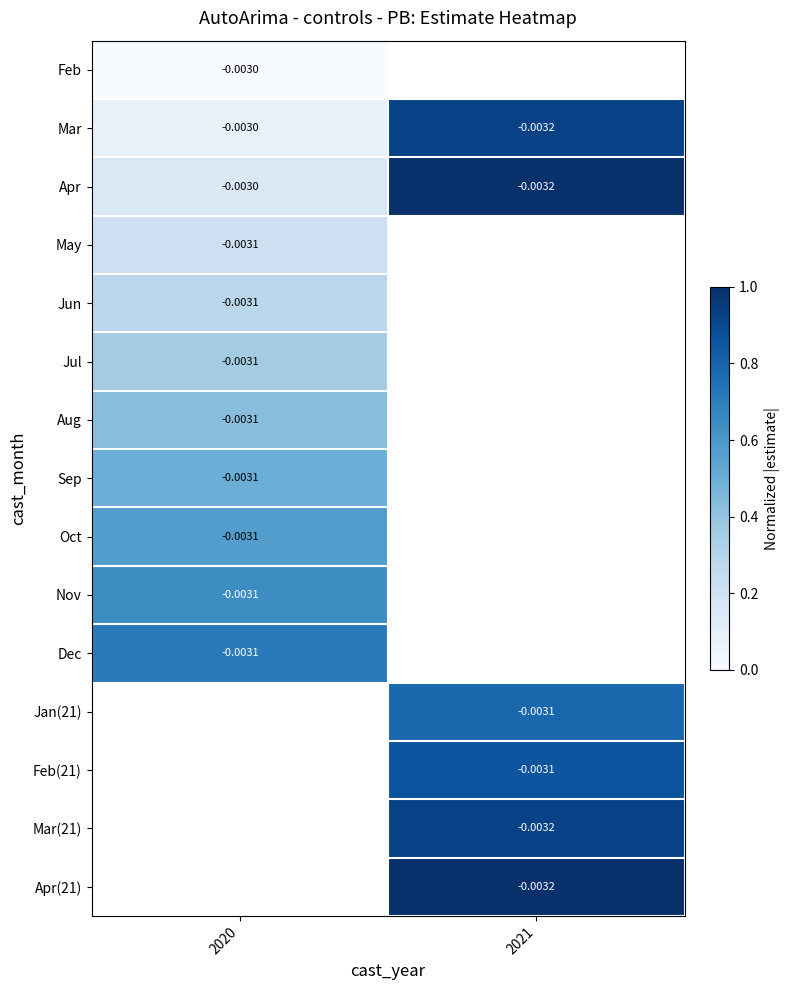

At which label is Mar closest to 0?

2020